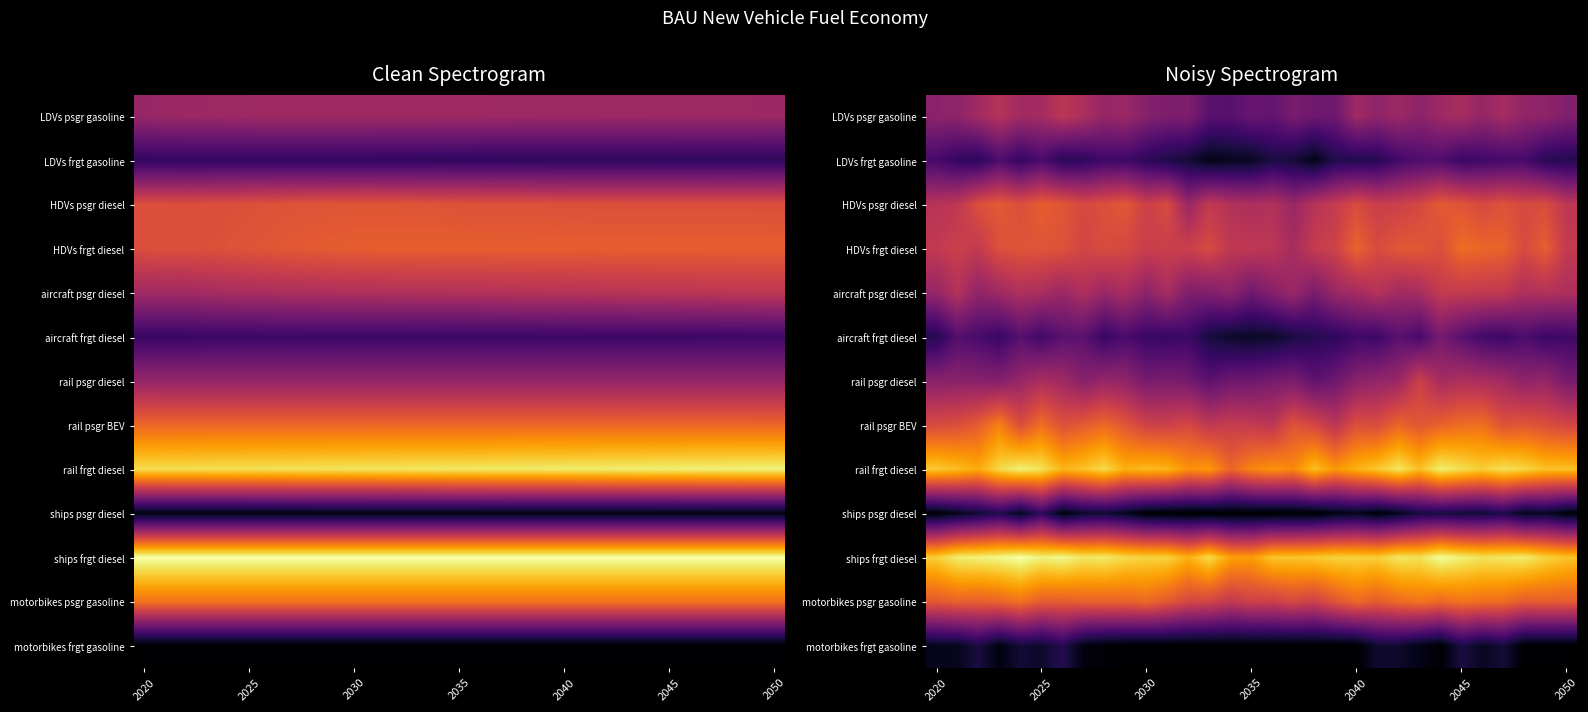

Is it true that HDVs psgr diesel equals 1.9 at 2025?

False